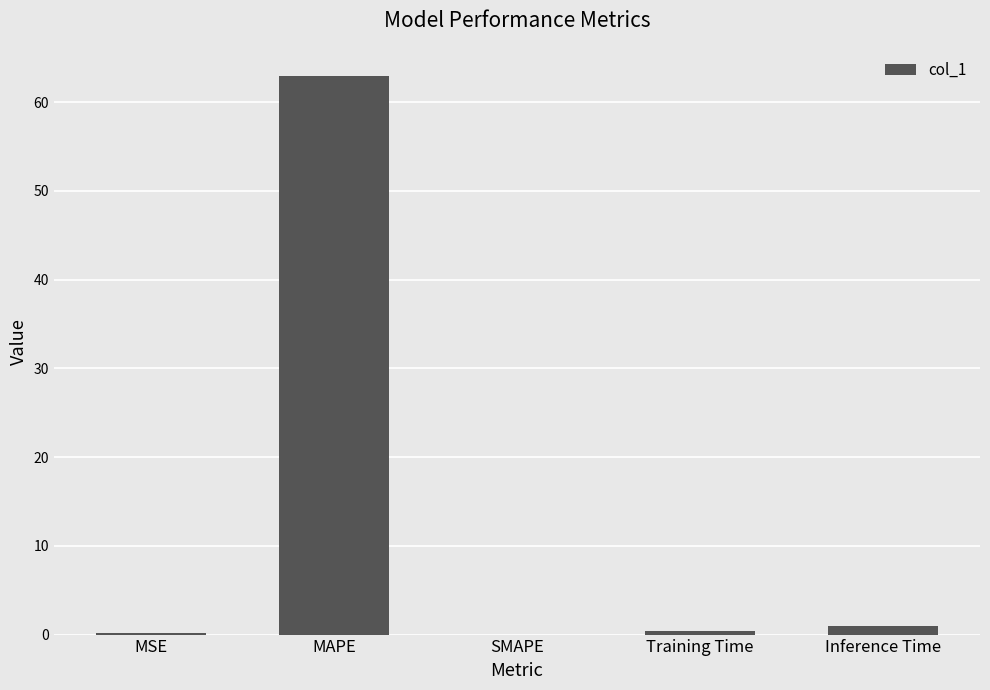

At which category does the chart reach its peak across all series?

MAPE